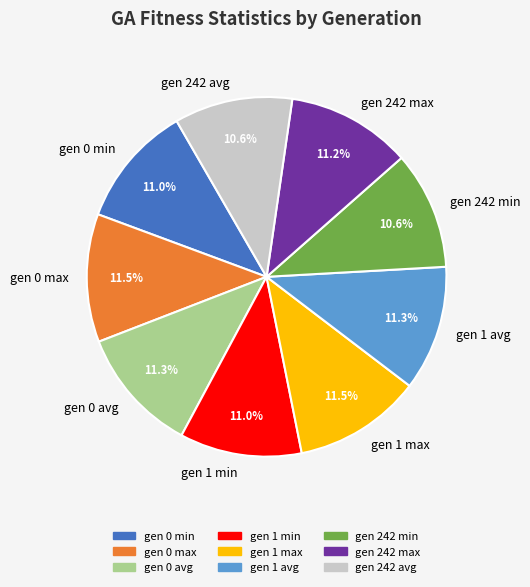

Which has a higher value, gen 242 max or gen 242 min?

gen 242 max